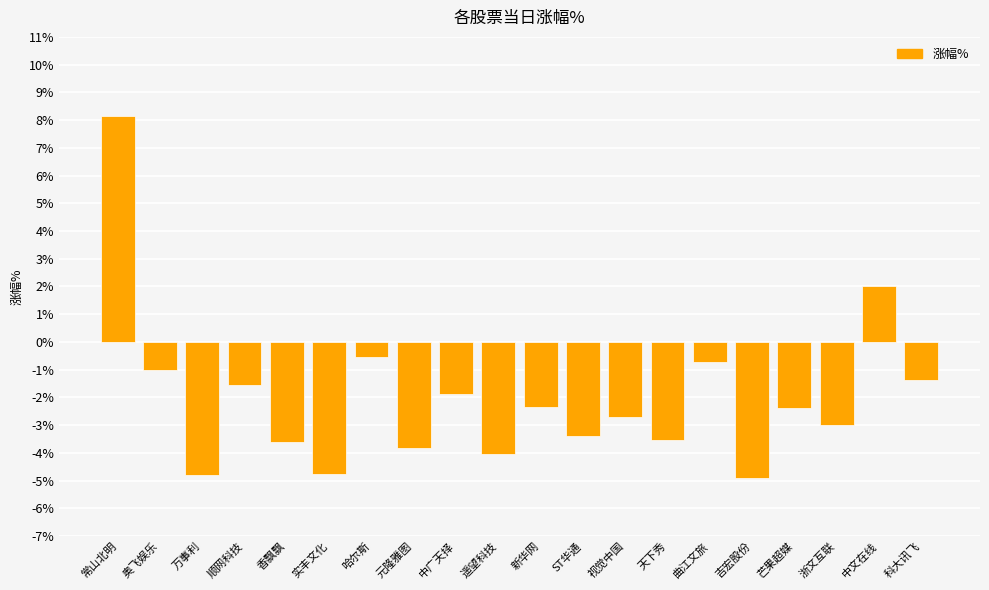

The chart shows a value of -3.8 at 元隆雅图. True or false?

True